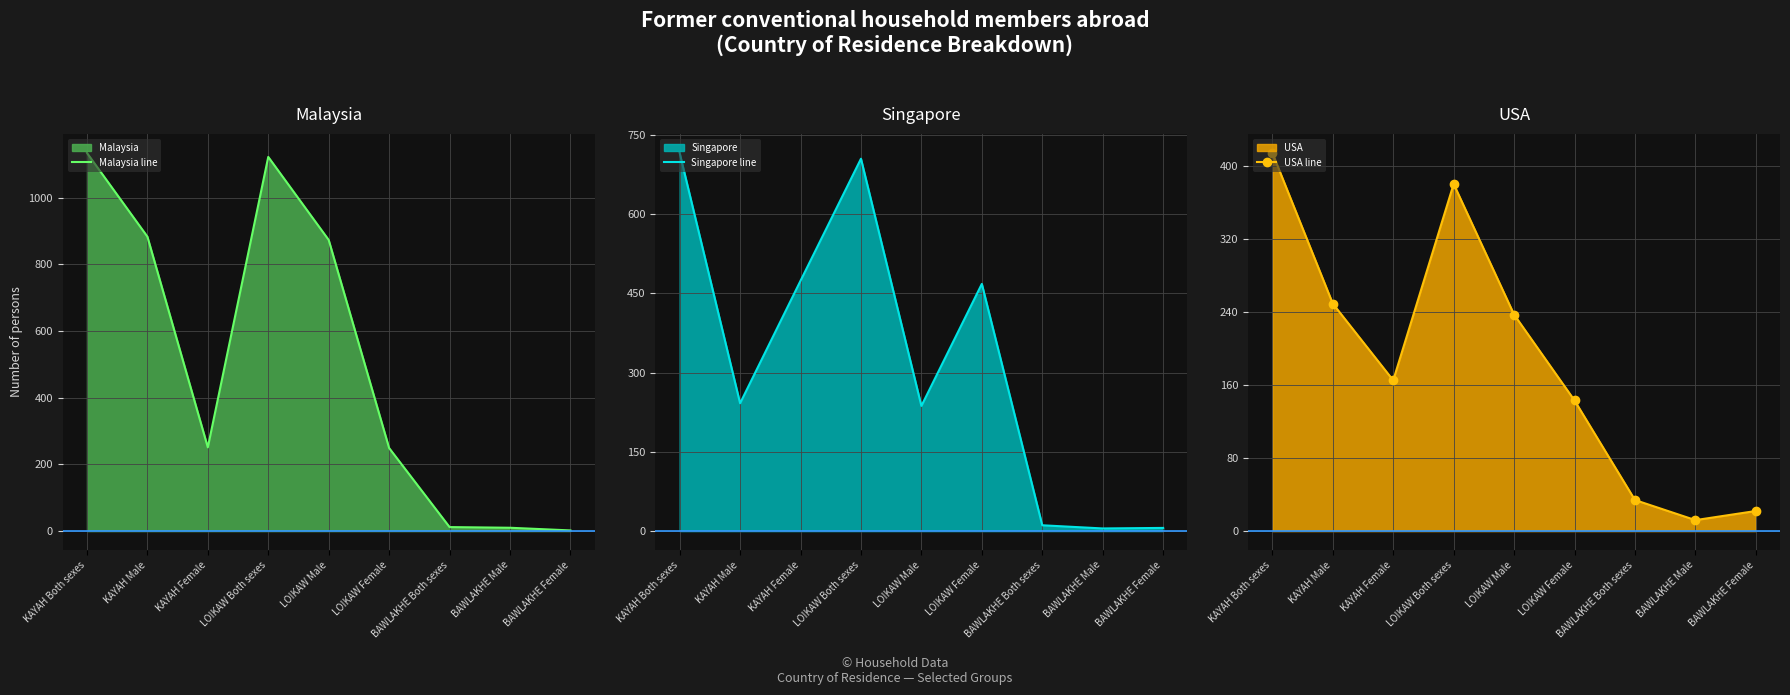

Where is Singapore line nearest to the value 360?

LOIKAW Female